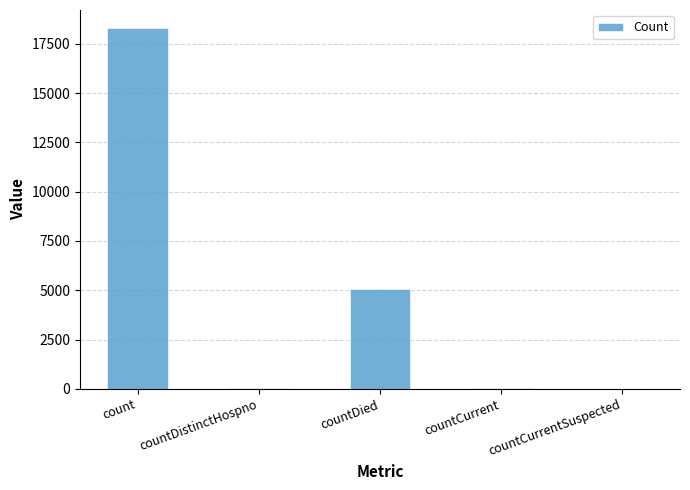

Where does the data first go above 35?

count